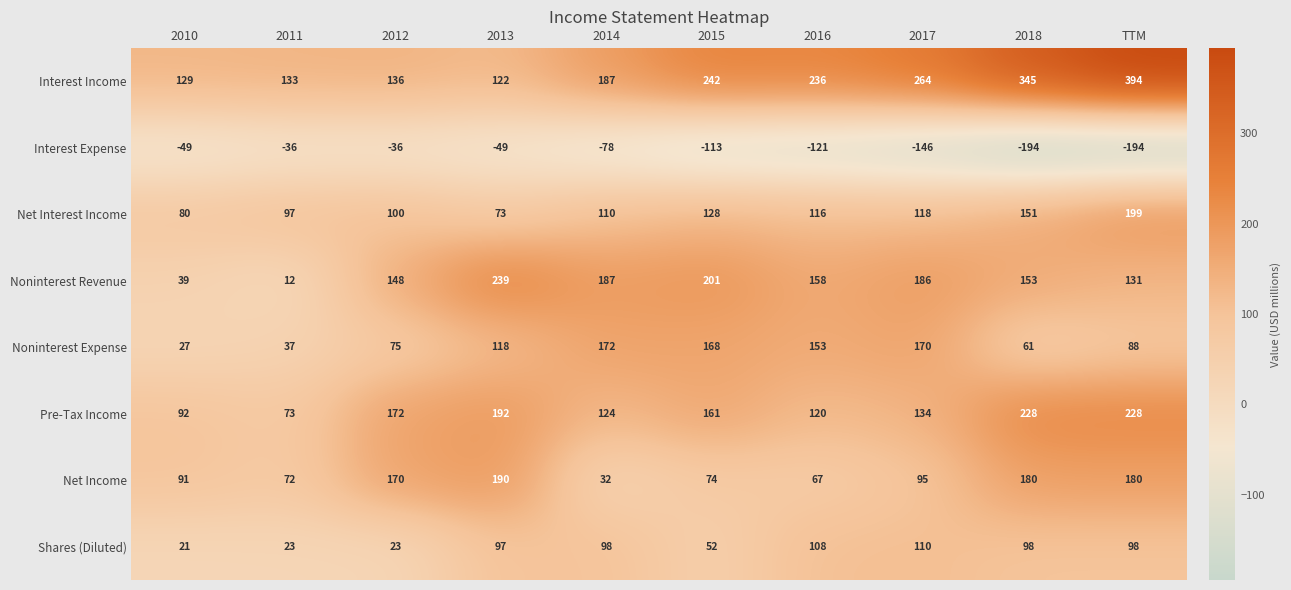

Rank the series by their maximum value, from lowest to highest.

Interest Expense, Shares (Diluted), Noninterest Expense, Net Income, Net Interest Income, Pre-Tax Income, Noninterest Revenue, Interest Income